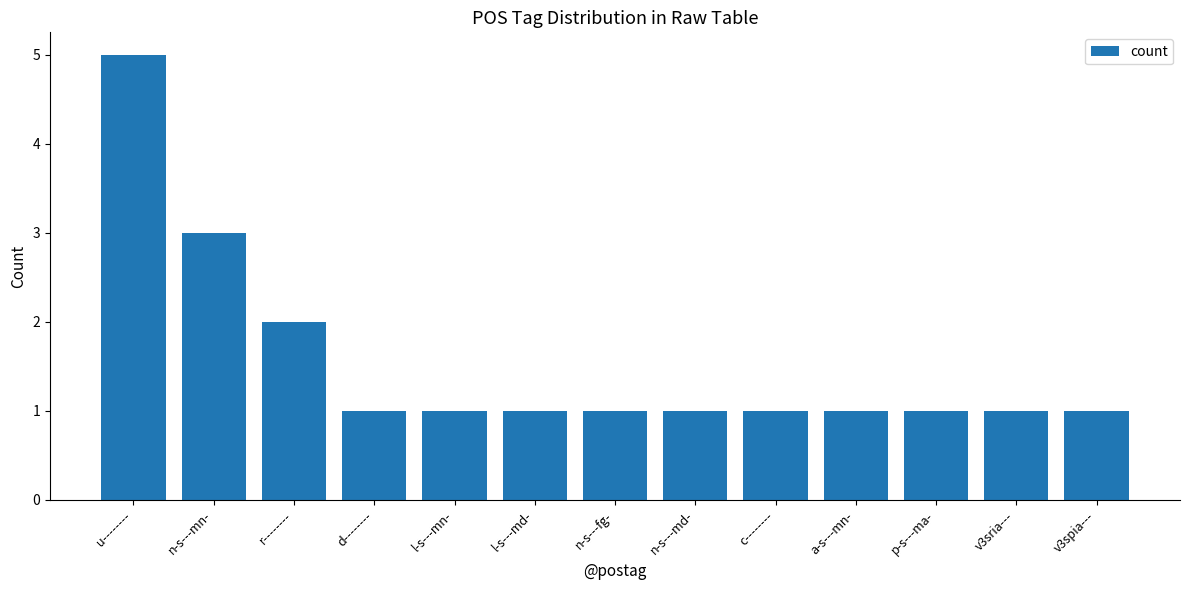

What is the value of the 13th bar from the left?

1